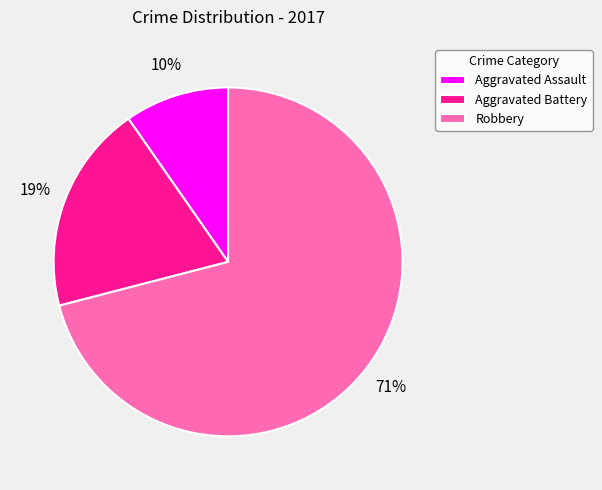

The Robbery slice represents 76% of the pie. True or false?

False